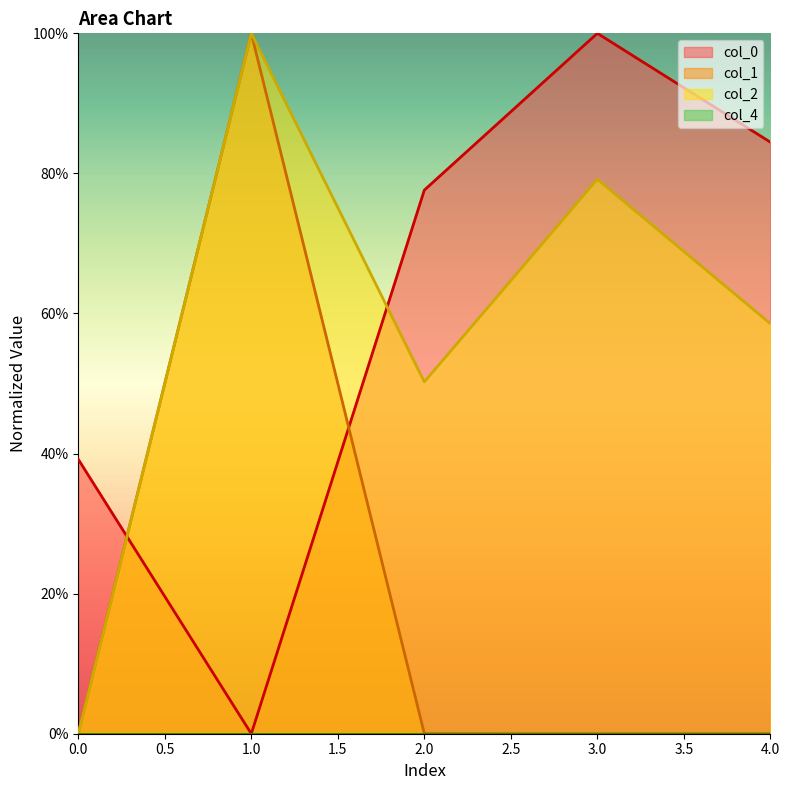

What is the sum of all col_2 values?

2.9